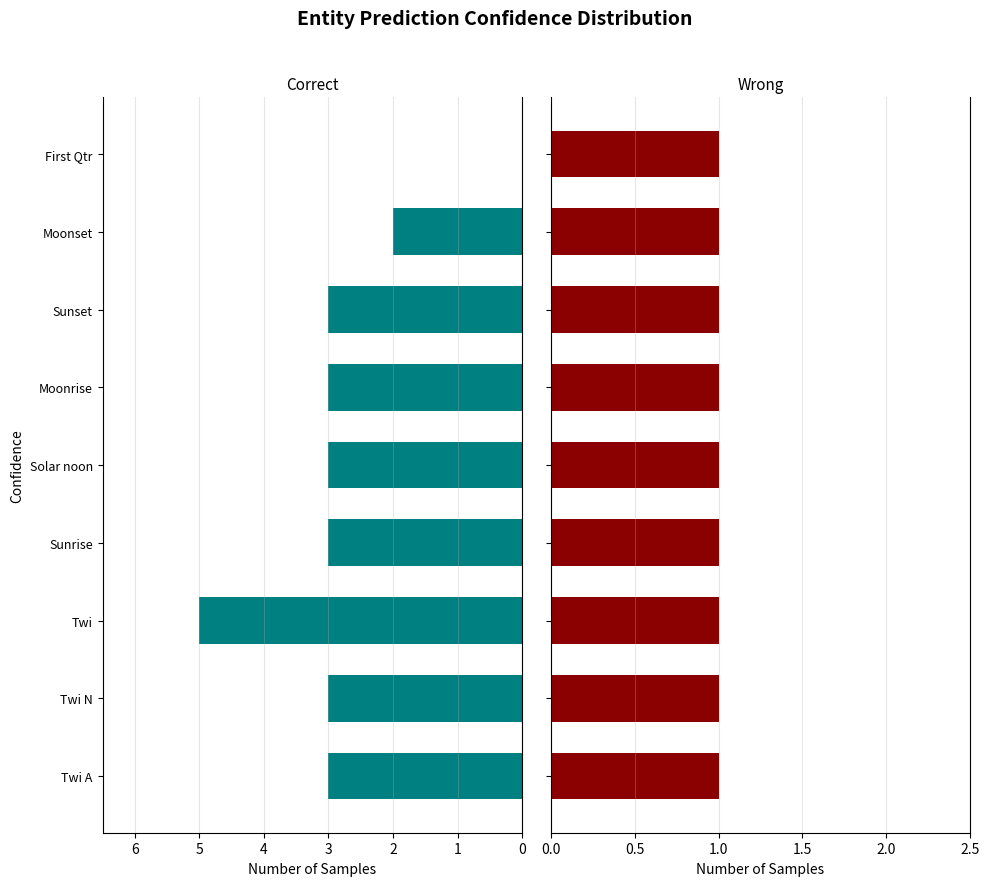

What is the maximum value for Correct?

5.0